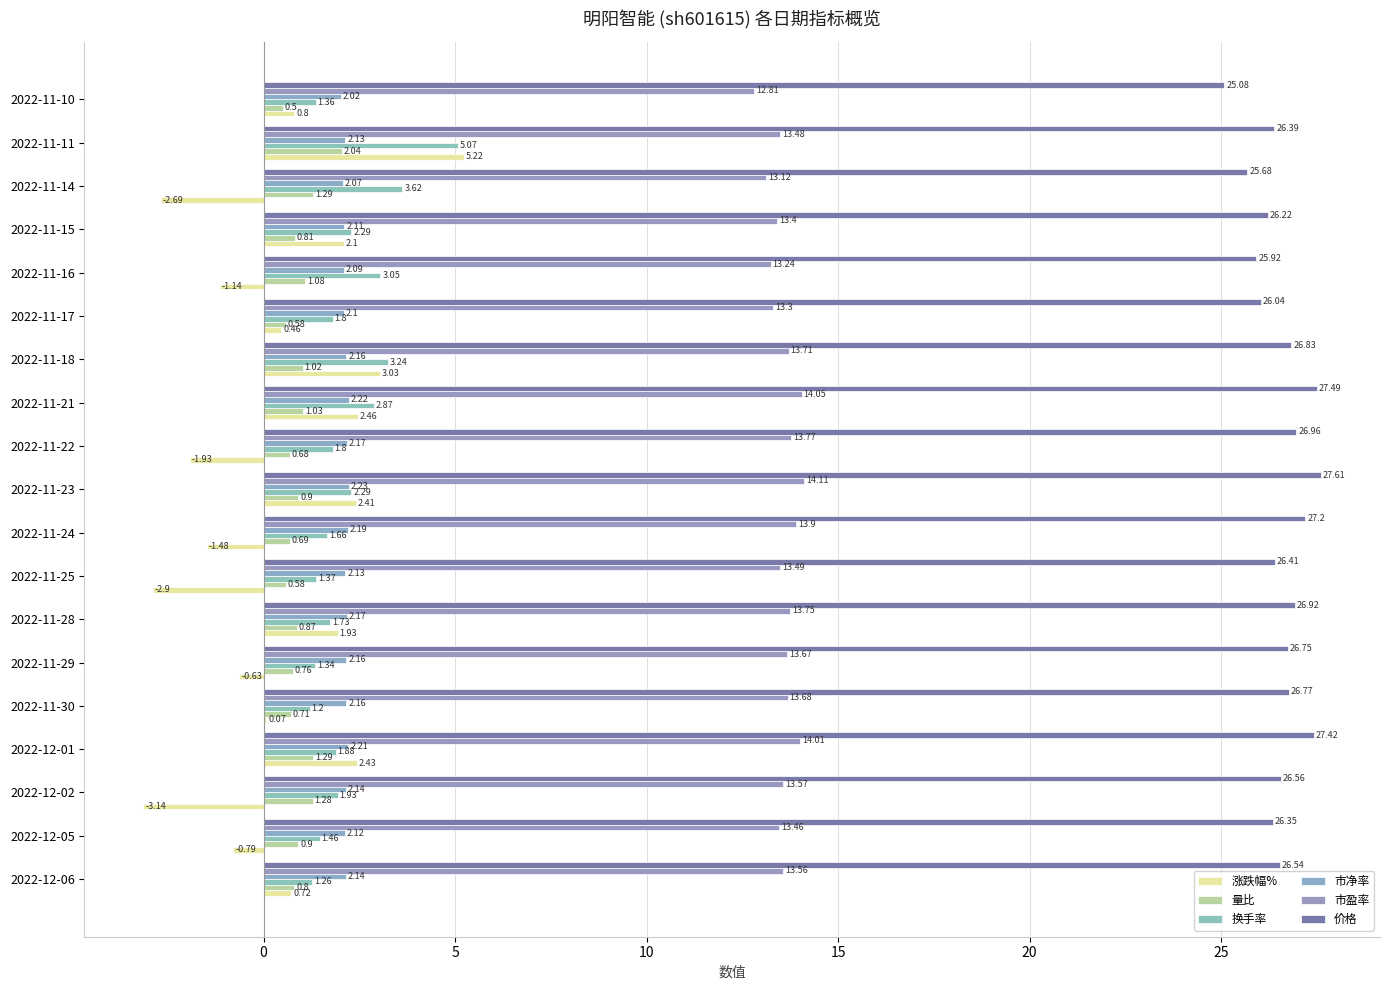

How many data points does each series have?

19